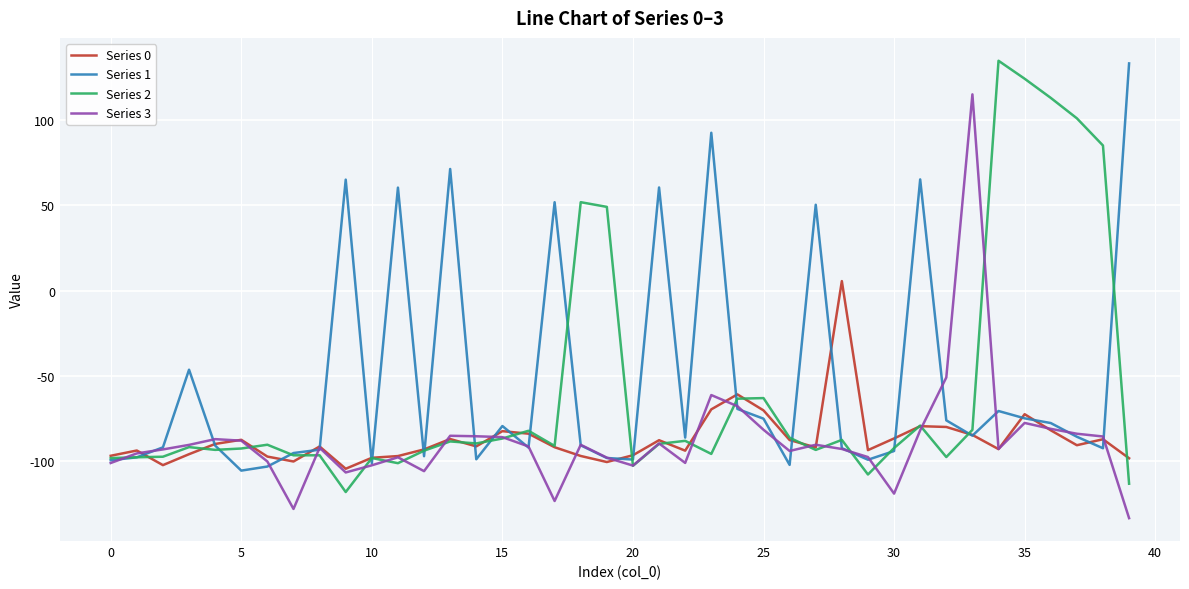

What is the minimum value shown in the chart?

-133.3